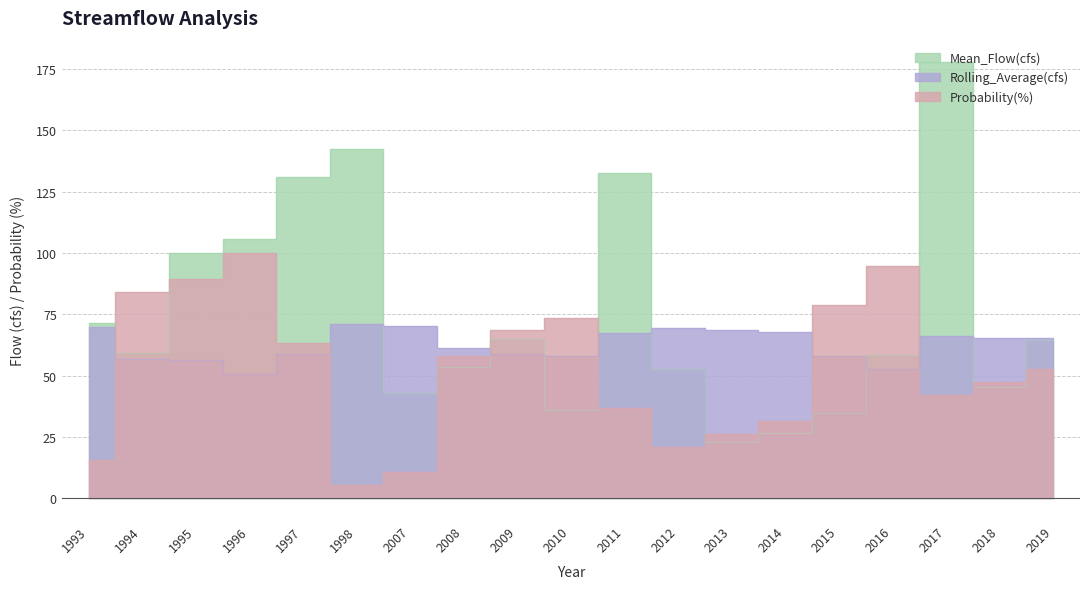

What is the average value of the Mean_Flow(cfs) series?

74.9